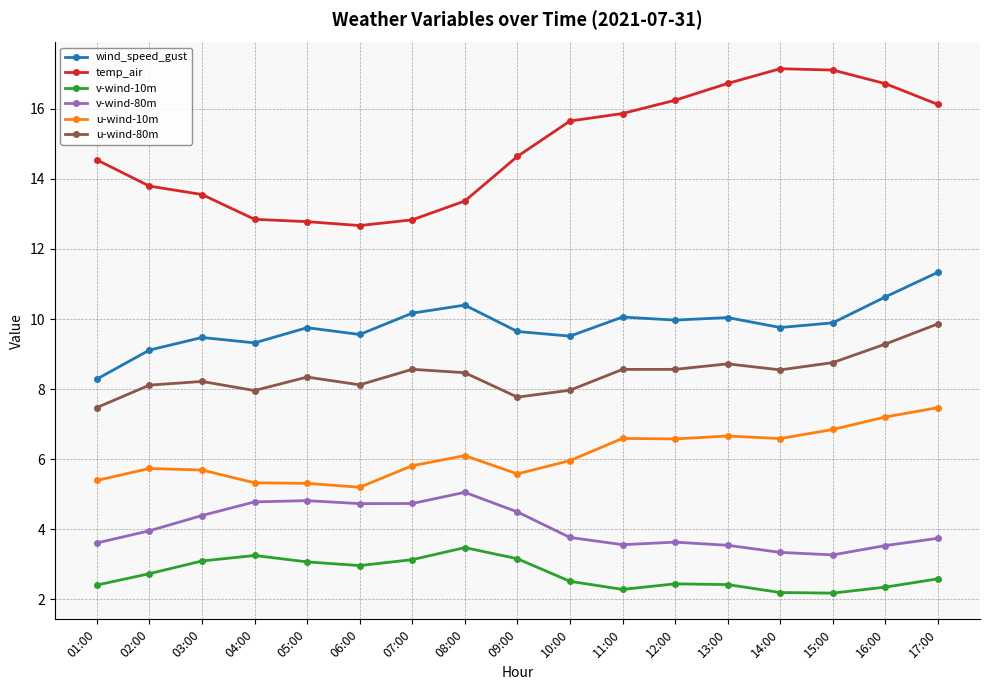

Which series has the largest range (max minus min)?

temp_air